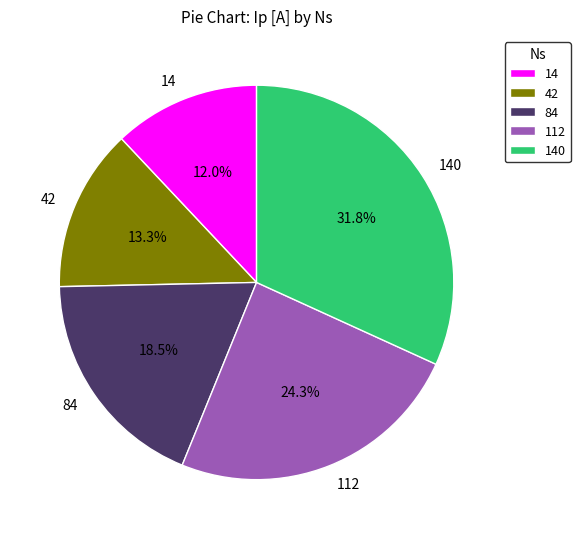

What is the ratio of the value at 14 to the value at 140?

0.4